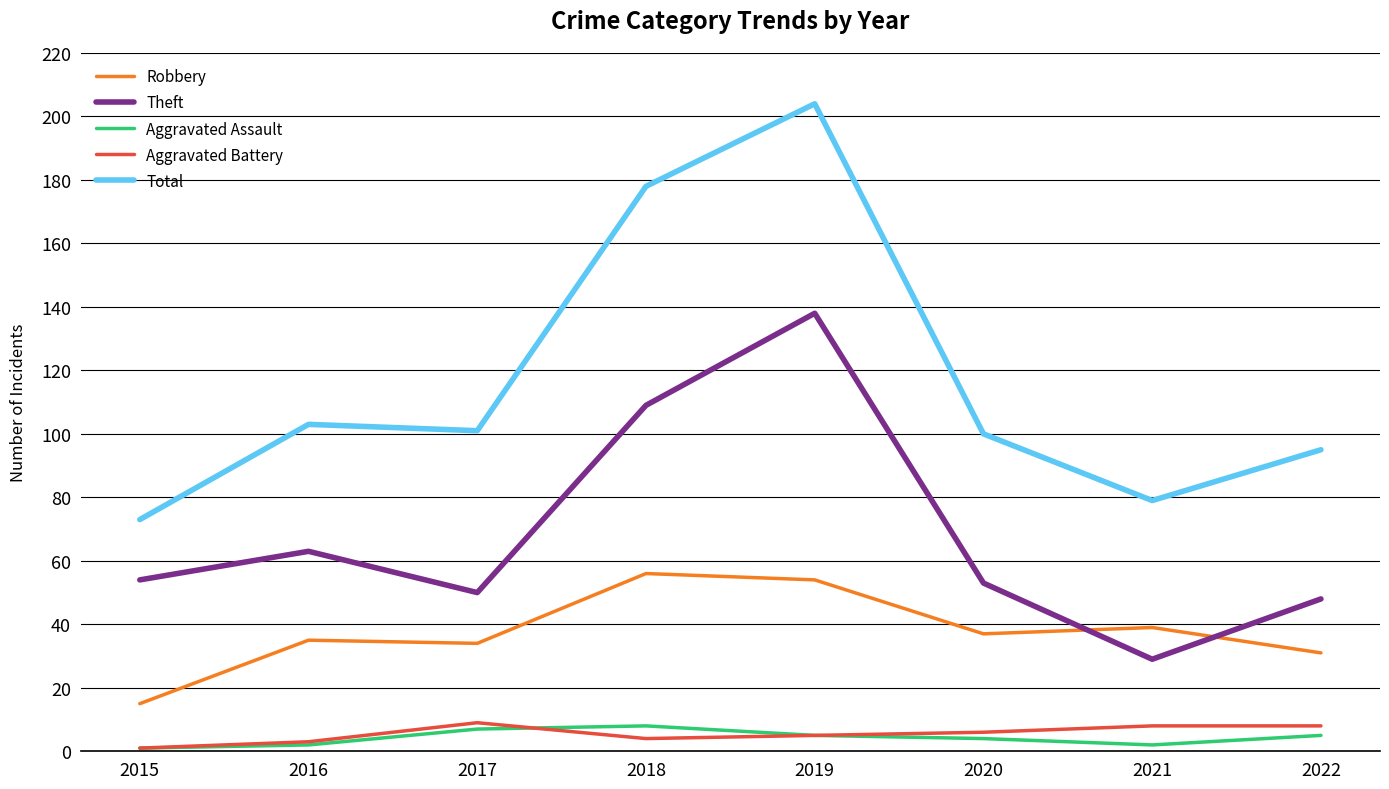

What is the maximum value for Robbery?

56